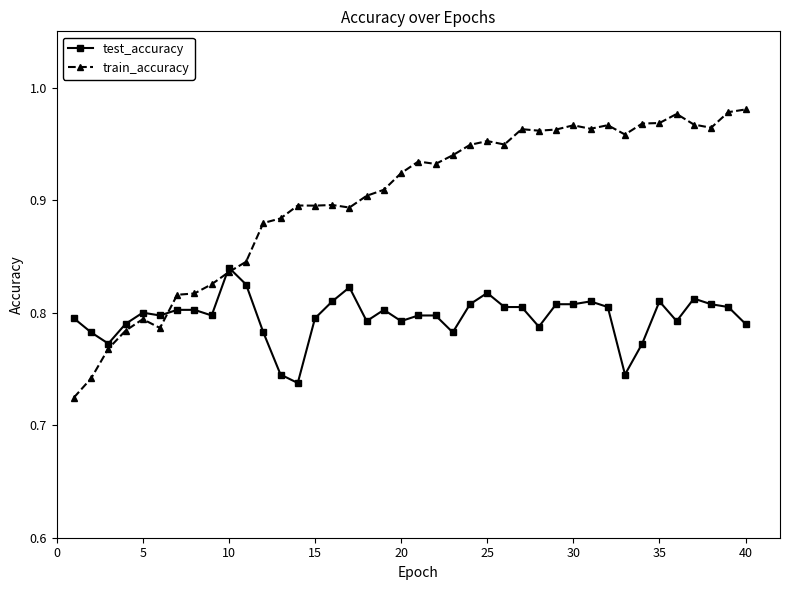

Which series has the largest total across all categories?

train_accuracy